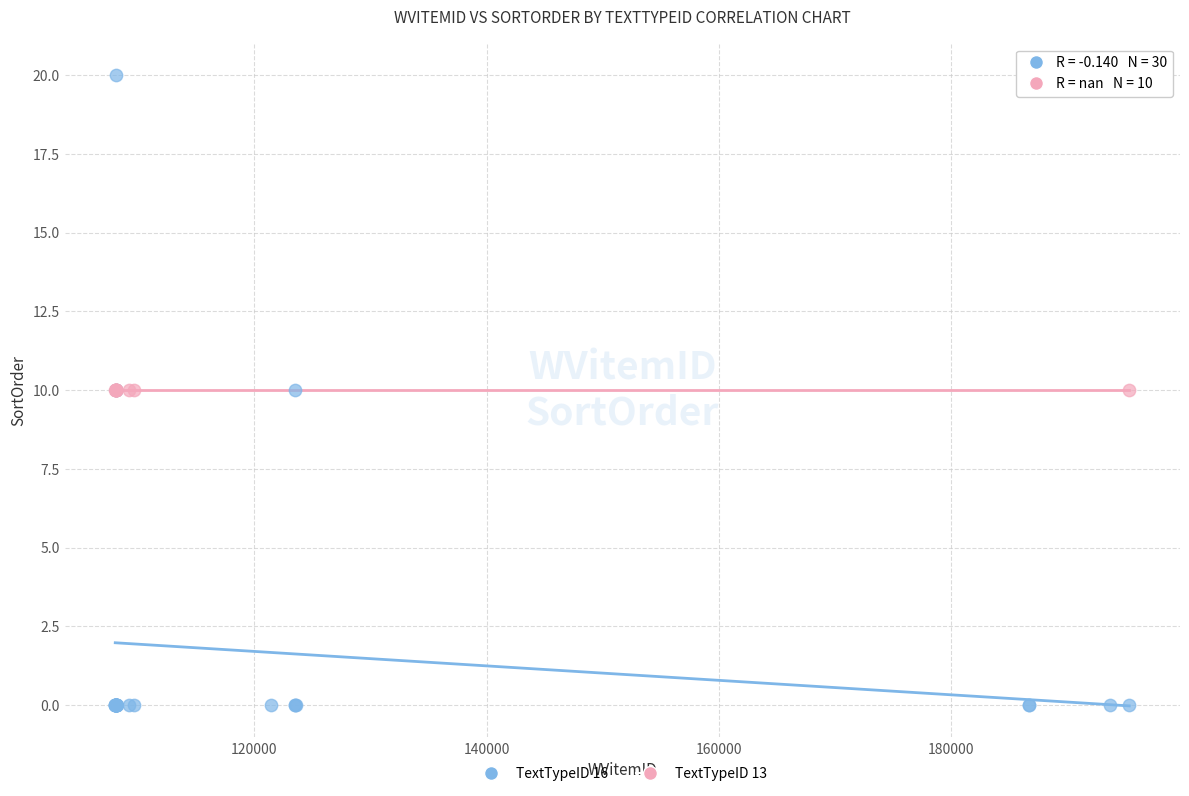

Which series contains the lowest Y value?

TextTypeID 16